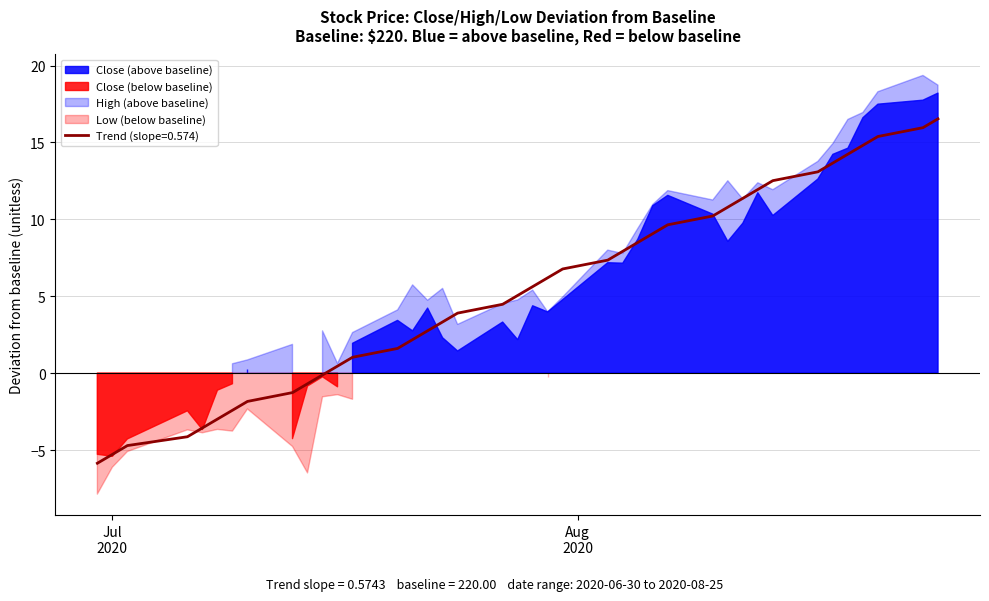

How many interior local valleys does the Low series have?

9